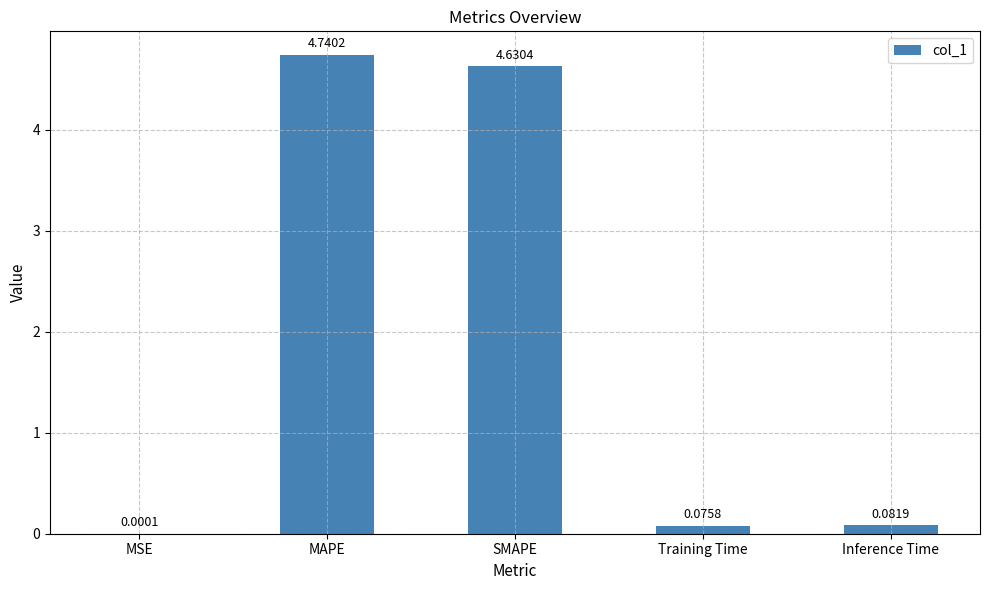

What is the sum of all values?

9.5